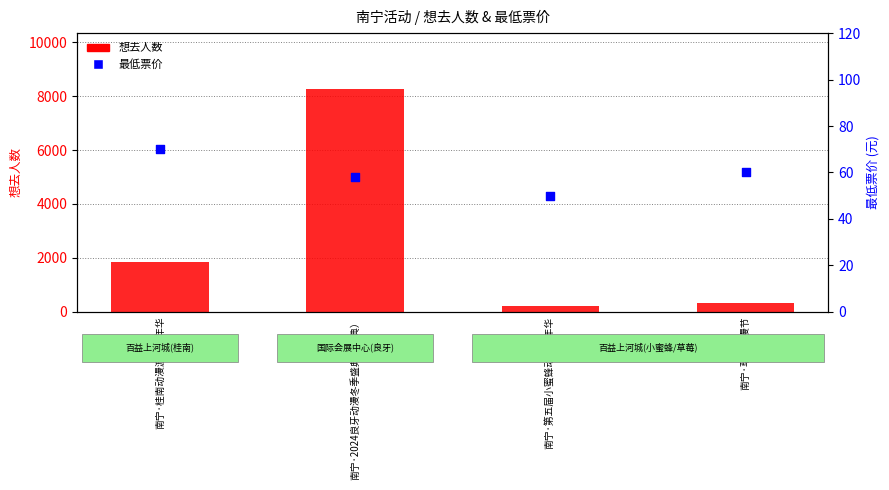

At which category is the sum across all series the highest?

南宁·2024良牙动漫冬季盛典（冬典）